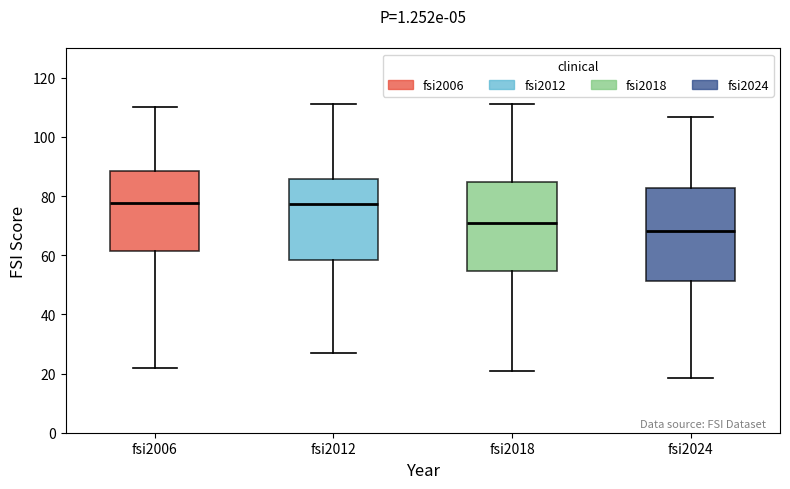

Reading left to right, transcribe this box plot: for each box, give where its median line is, the range the box spans, and where its two whiskers end, as read against the y-axis. The values are not printed on the chart, so give them approximately, as read against the axis.

fsi2006: median 78, box 62 to 88, whiskers 22 to 110
fsi2012: median 78, box 58 to 86, whiskers 26 to 112
fsi2018: median 70, box 54 to 84, whiskers 20 to 112
fsi2024: median 68, box 52 to 82, whiskers 18 to 106